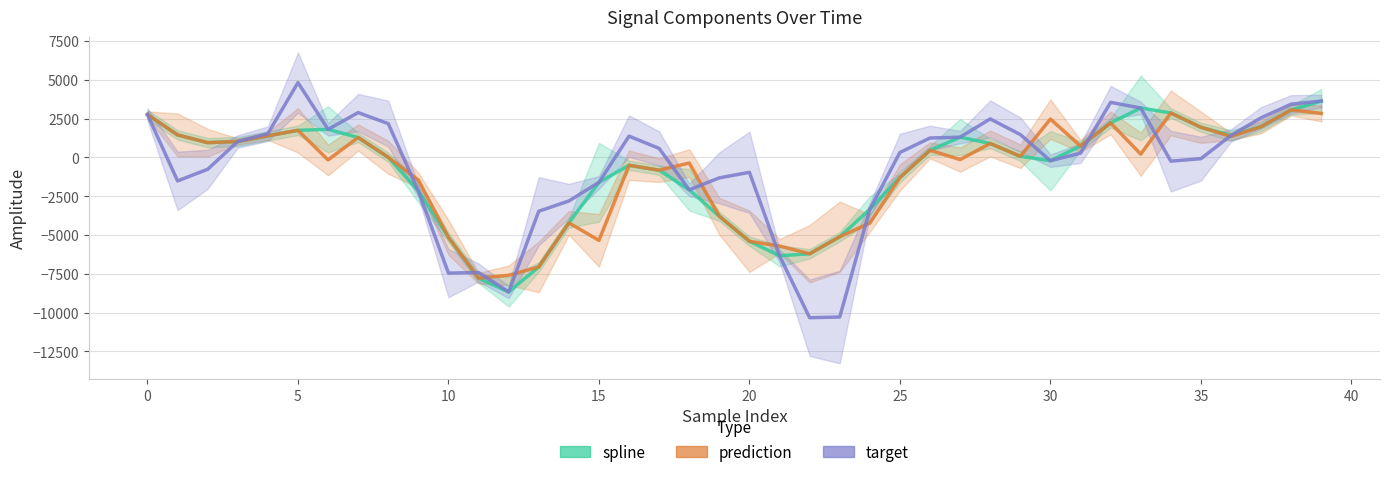

How many values in spline are below zero?

18